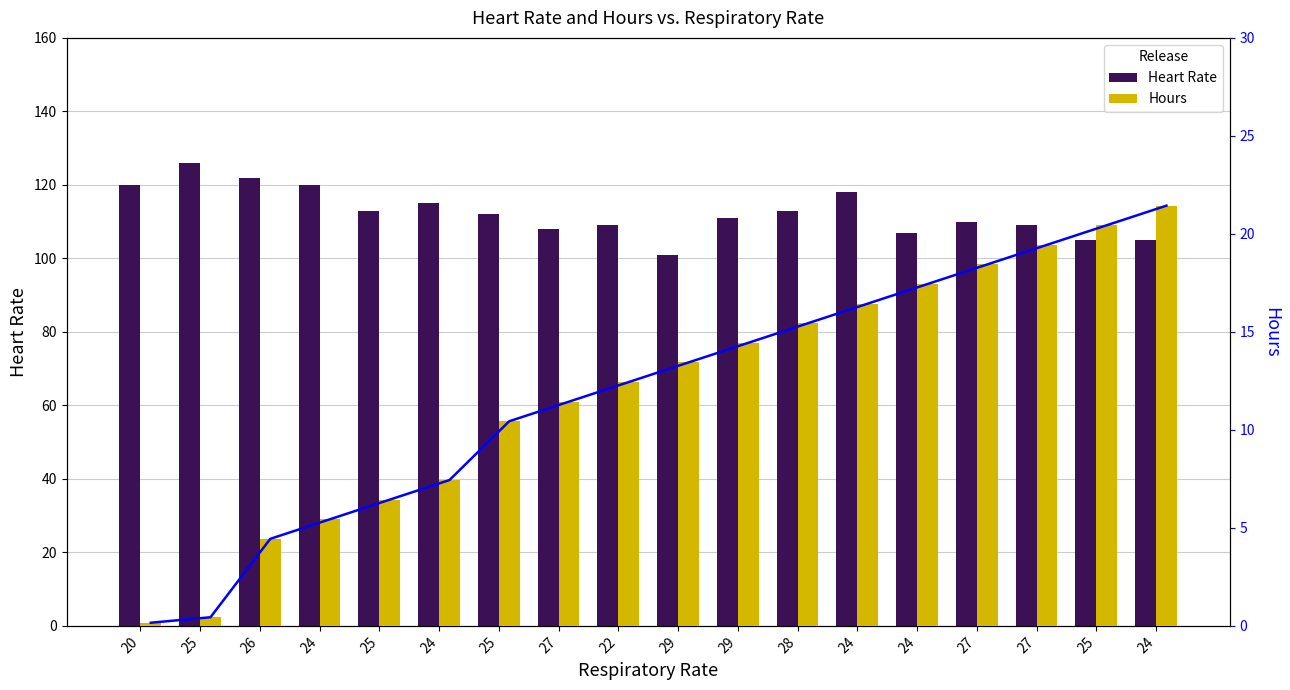

Reading left to right, transcribe all the data shown in this chart.

Heart Rate: 120.0	126.0	122.0	120.0	113.0	115.0	112.0	108.0	109.0	101.0	111.0	113.0	118.0	107.0	110.0	109.0	105.0	105.0
Hours: 0.2	0.4	4.4	5.4	6.4	7.4	10.4	11.4	12.4	13.4	14.4	15.4	16.4	17.4	18.4	19.4	20.4	21.4